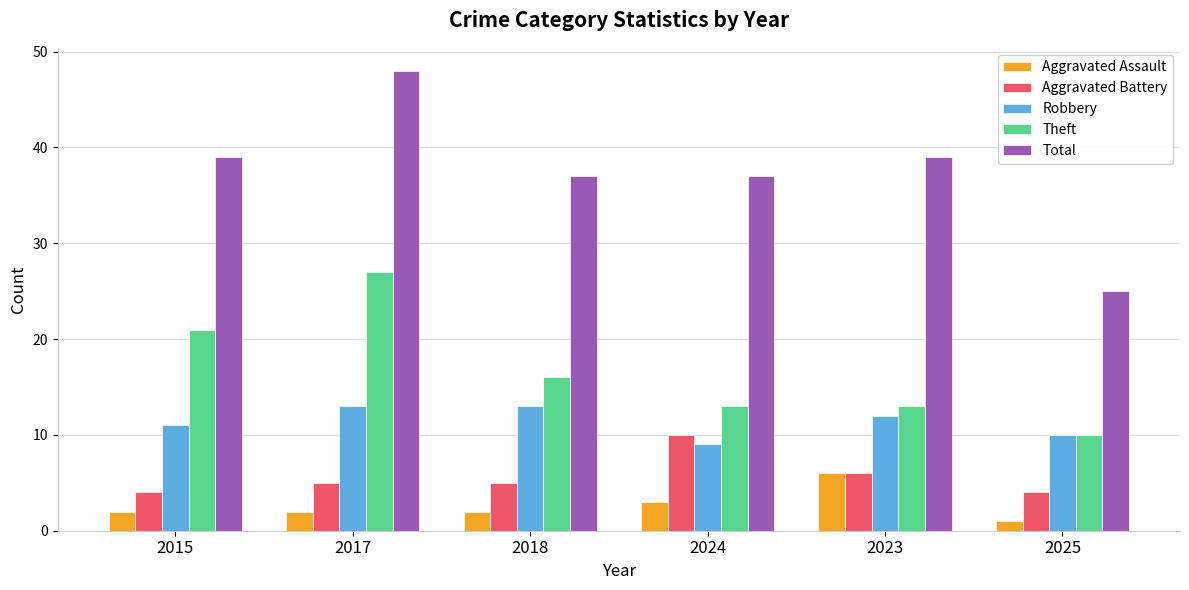

At how many categories does at least one series exceed 2?

6